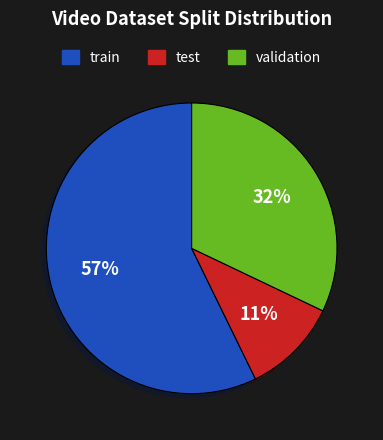

Rank the categories by value from lowest to highest.

test, validation, train